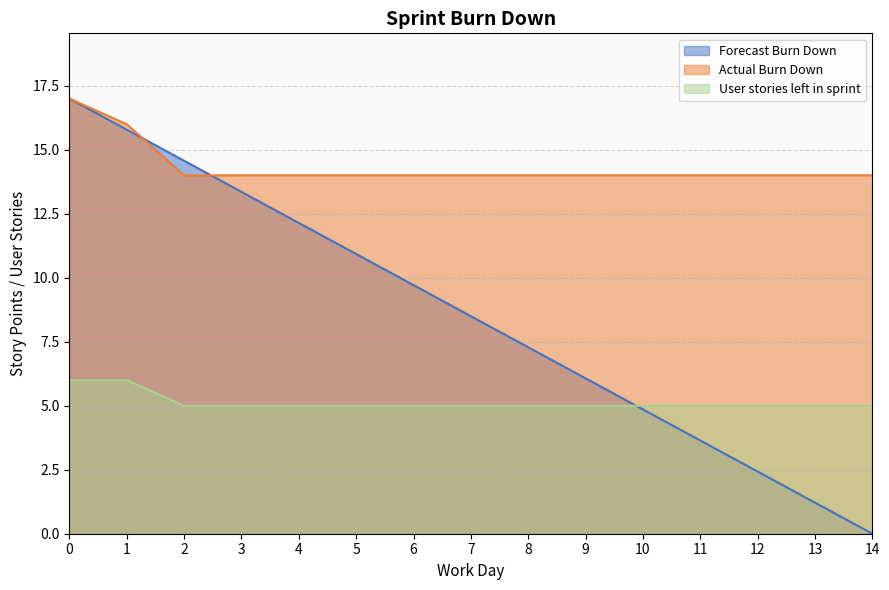

How many values in the Forecast Burn Down series exceed 8?

8